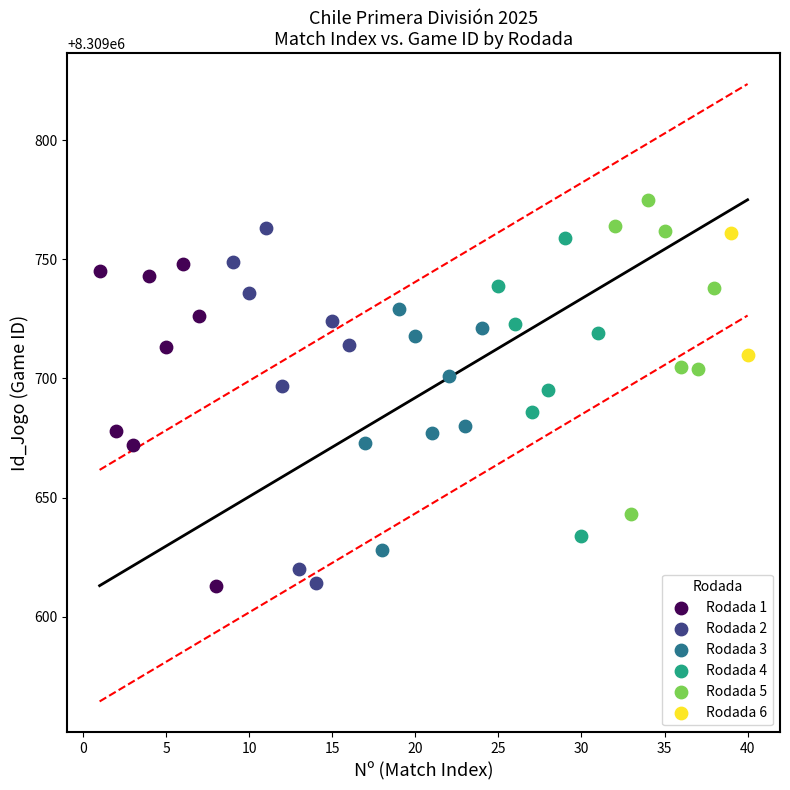

What are all the series names shown in the legend?

Rodada 1, Rodada 2, Rodada 3, Rodada 4, Rodada 5, Rodada 6